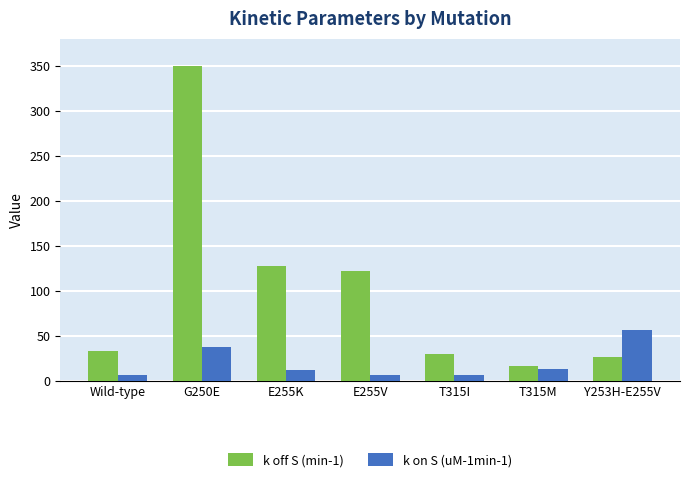

Which series has the largest range (max minus min)?

k off S (min-1)